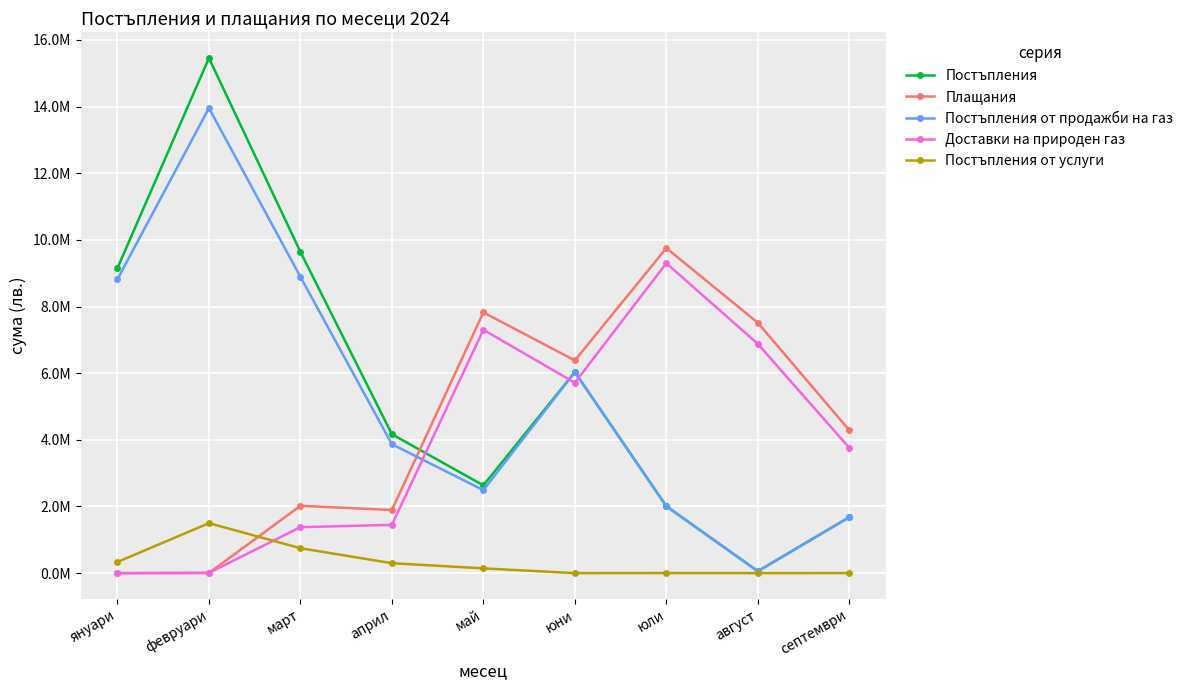

Reading left to right, extract all data points from this chart.

Постъпления: януари=9153373.5	февруари=15452841.2	март=9638396.7	април=4167477.0	май=2634200.4	юни=6031361.1	юли=2009461.3	август=58405.1	септември=1680571.4
Плащания: януари=0.0	февруари=7056.0	март=2020080.5	април=1895156.1	май=7822992.4	юни=6382298.7	юли=9752218.8	август=7511720.0	септември=4289325.1
Постъпления от продажби на газ: януари=8817861.0	февруари=13953249.1	март=8890050.7	април=3868798.5	май=2490555.1	юни=6030620.5	юли=2005898.7	август=57303.8	септември=1678639.4
Доставки на природен газ: януари=0.0	февруари=7056.0	март=1379819.0	април=1448940.2	май=7301288.9	юни=5713114.0	юли=9297490.7	август=6878280.1	септември=3758571.0
Постъпления от услуги: януари=335512.5	февруари=1499592.1	март=748346.0	април=298678.5	май=143645.3	юни=740.6	юли=3562.6	август=1101.3	септември=1931.9